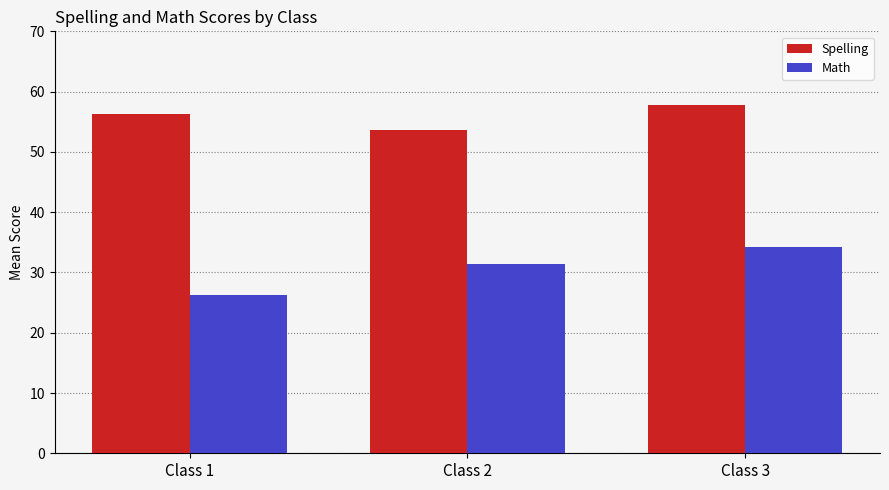

At which category is the sum across all series the highest?

Class 3